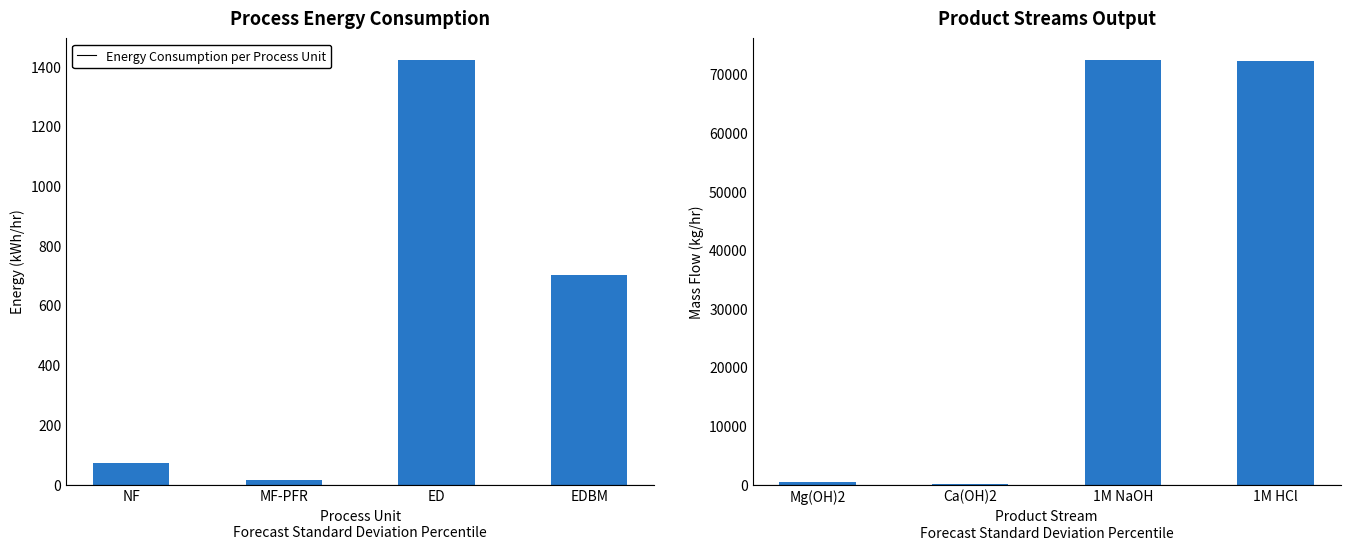

The Energy Consumption per Process Unit series shows 72.8 at NF. True or false?

True